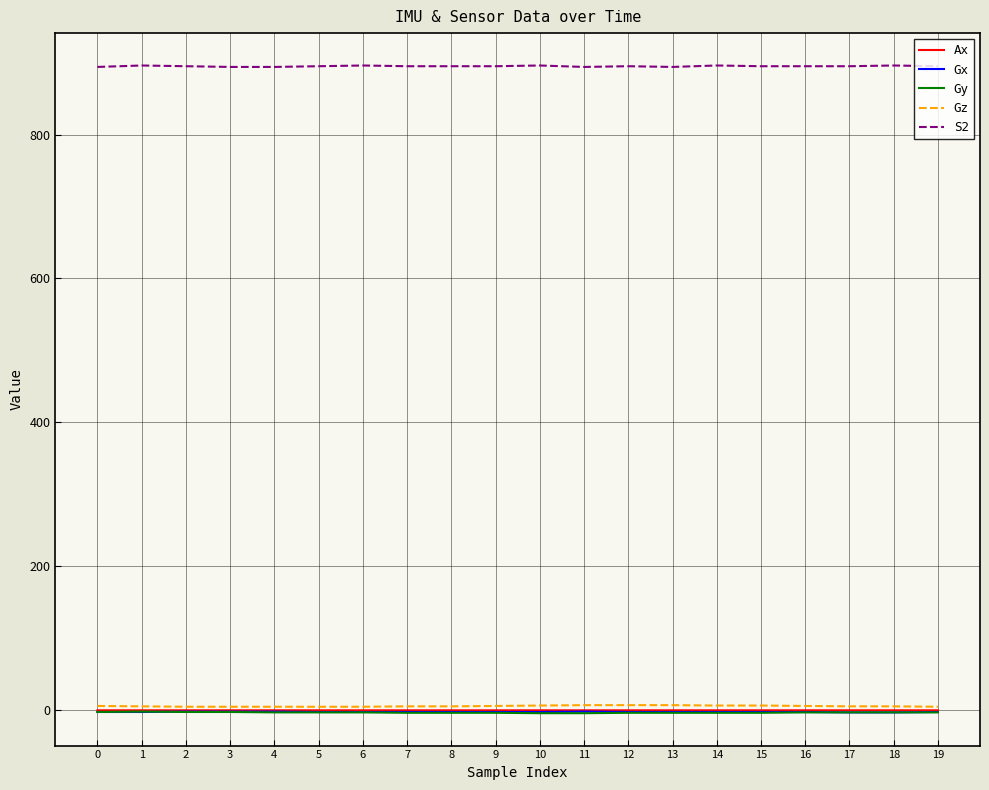

How many lines are shown in the chart?

5